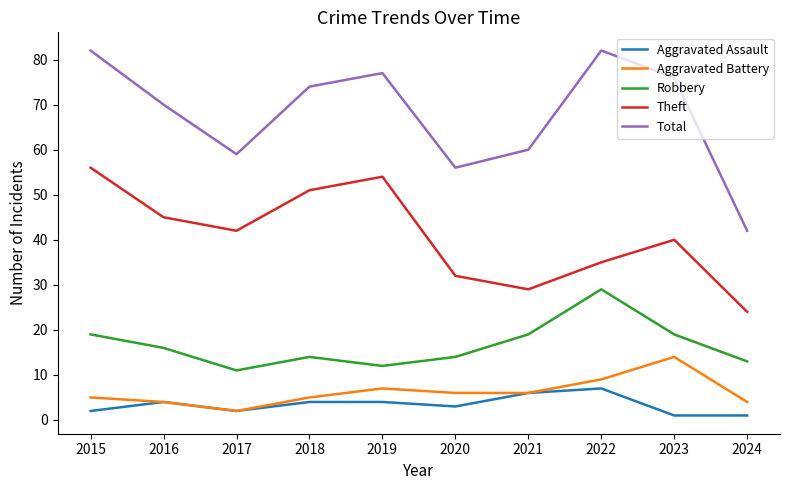

True or false: Aggravated Assault has more than 1 interior local peaks.

True